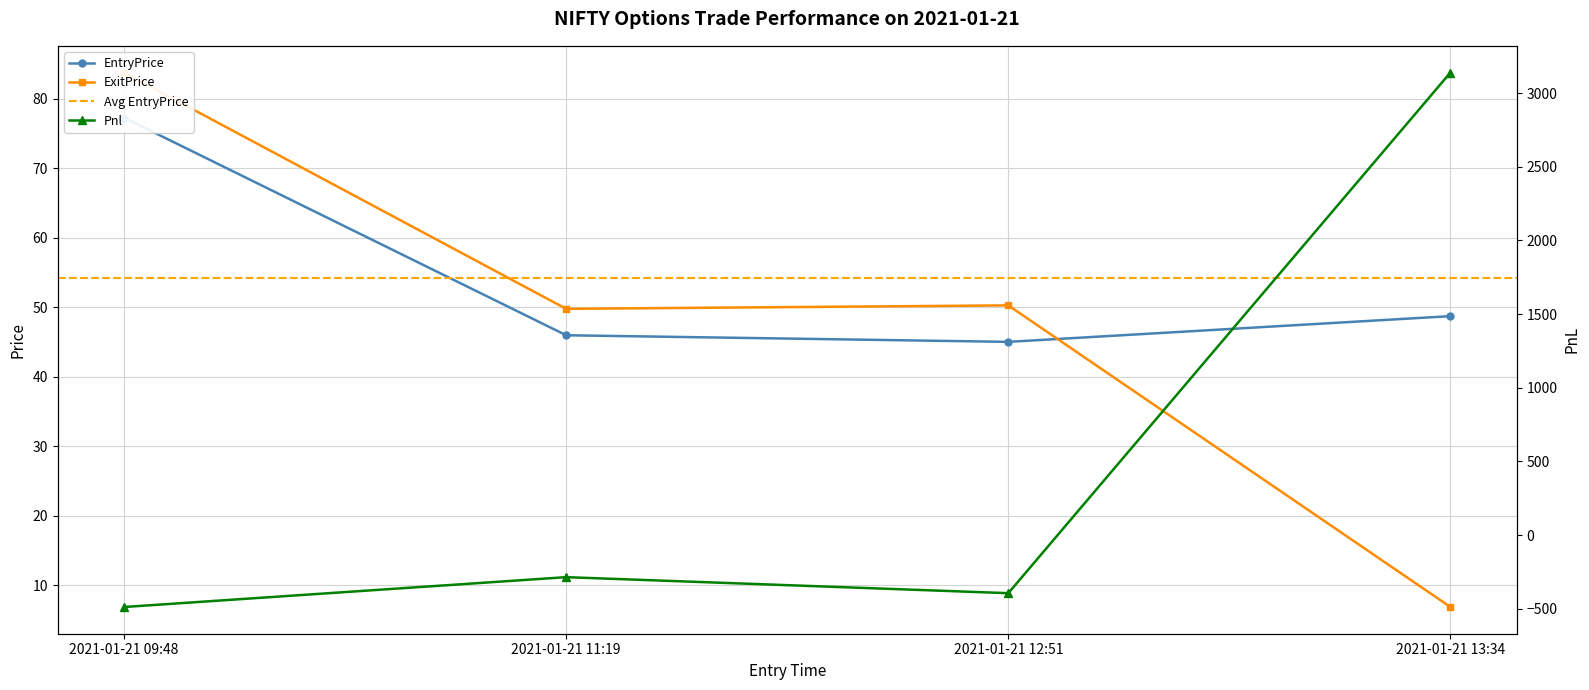

How many values in the EntryPrice series are below 48?

2